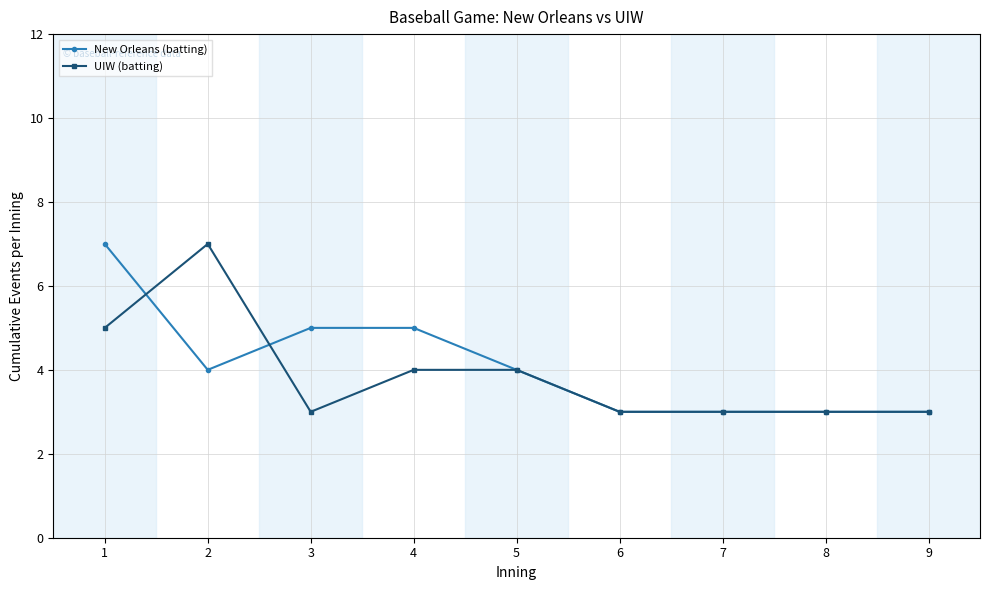

Is the value of UIW (batting) at 5 greater than the value of New Orleans (batting) at 6?

Yes